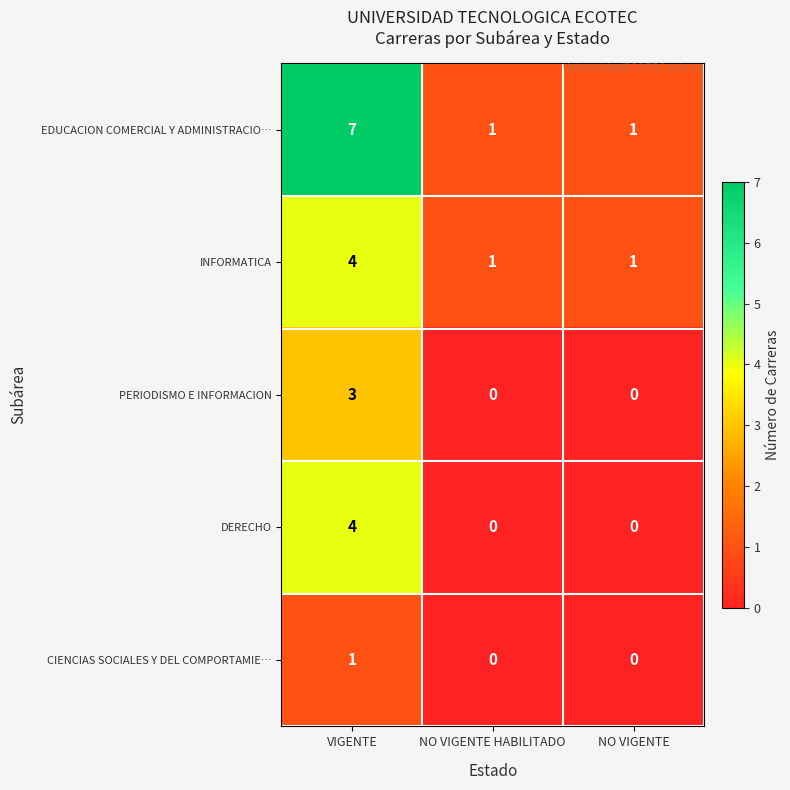

What is the sum of the PERIODISMO E INFORMACION values at NO VIGENTE HABILITADO and VIGENTE?

3